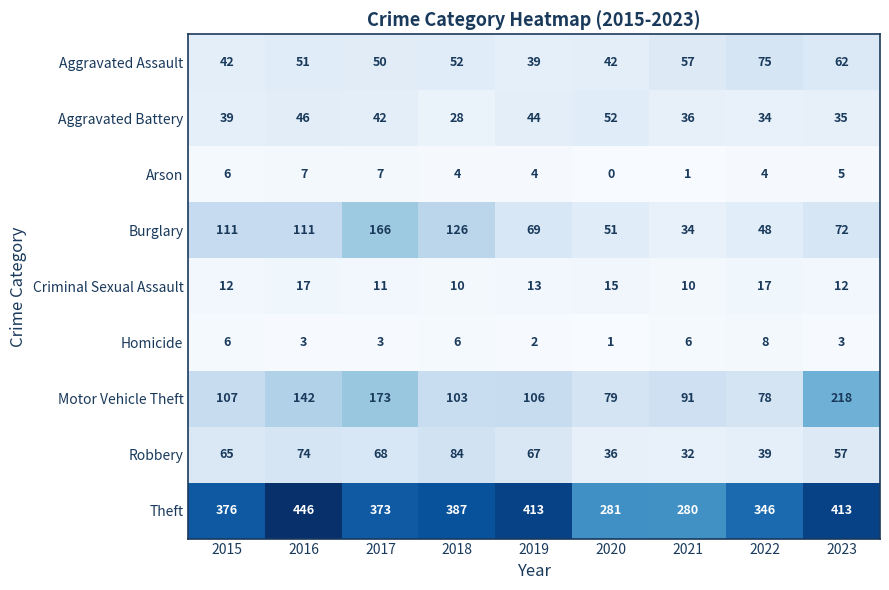

What is the total value across all series at 2015?

764